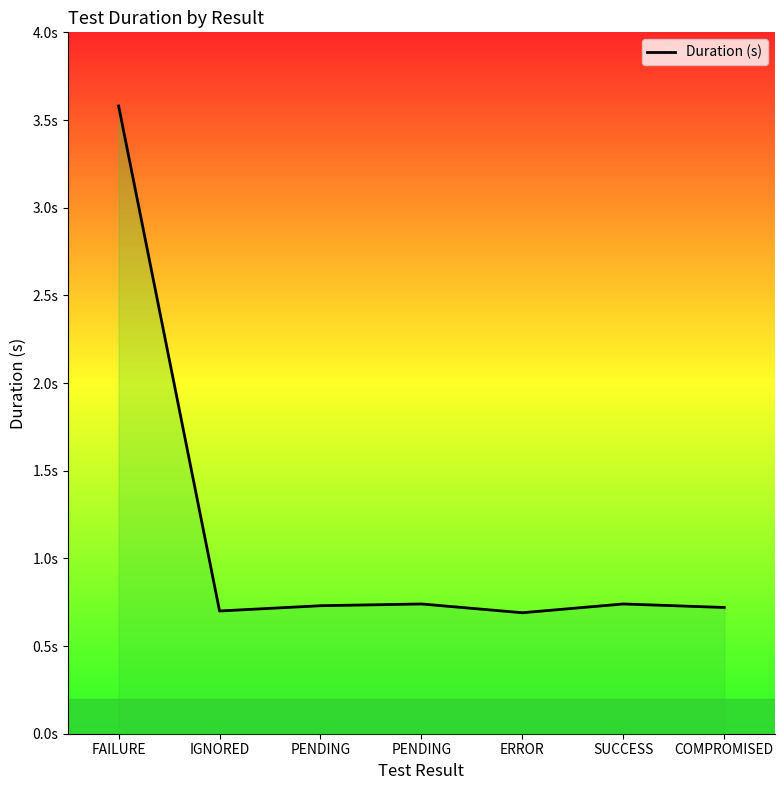

What is the label of the 4th point from the right?

PENDING